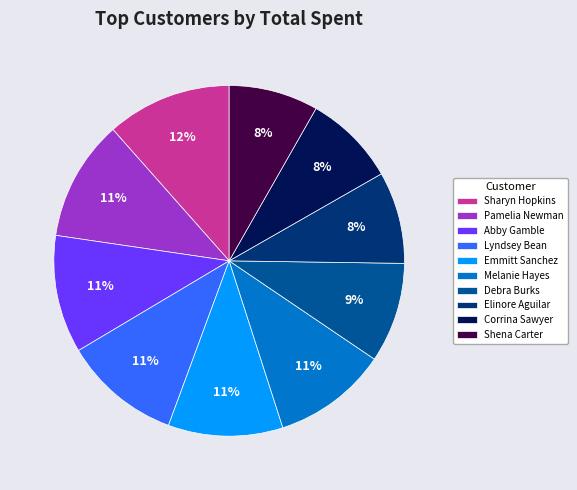

Does Sharyn Hopkins account for over 50% of the chart?

No